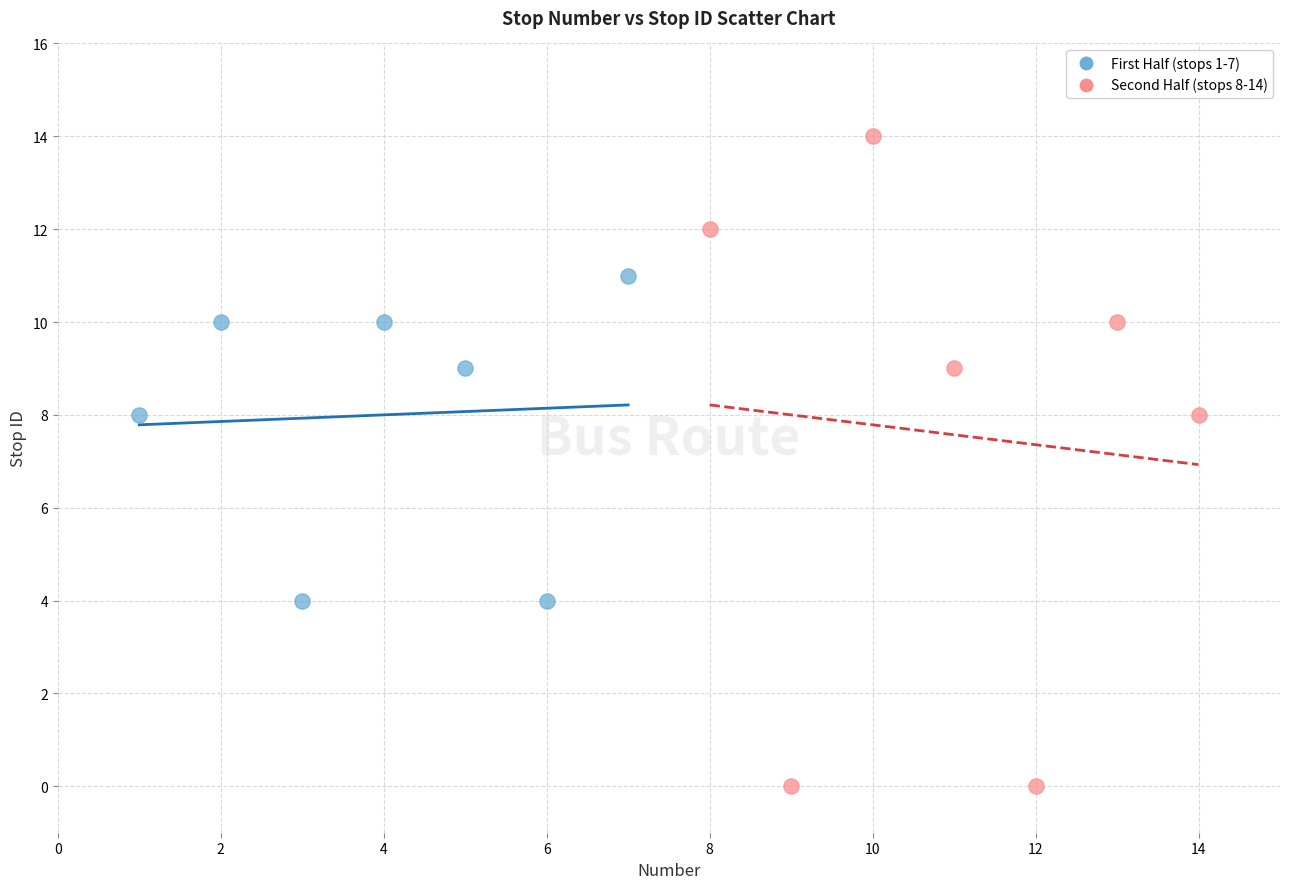

What are all the series names shown in the legend?

First Half (stops 1-7), Second Half (stops 8-14)